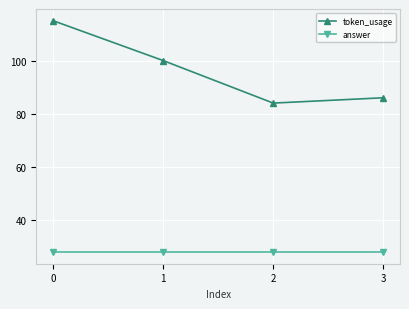

What is the lowest value of the answer series?

28